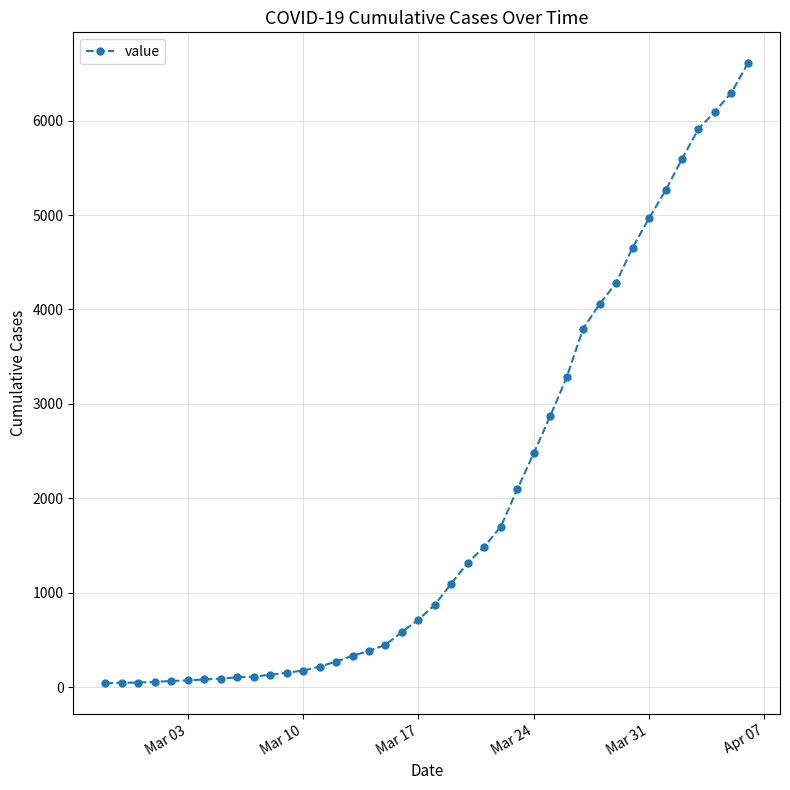

What is the greatest value displayed?

6607